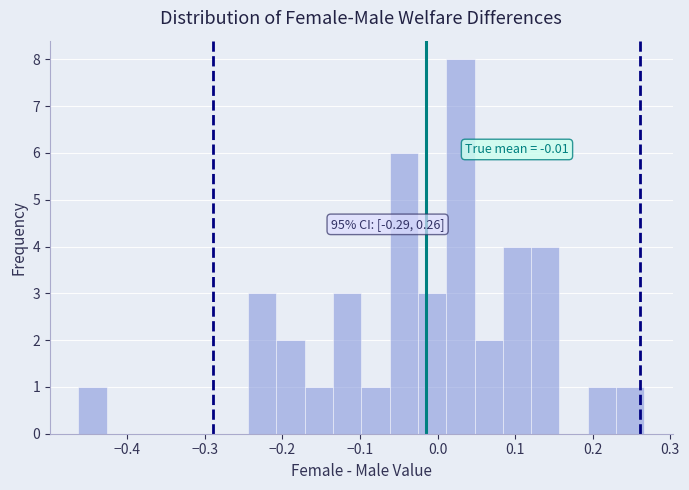

Around what value on the x-axis is the tallest bar? Give the approximate position of its centre, as read against the axis.

0.03